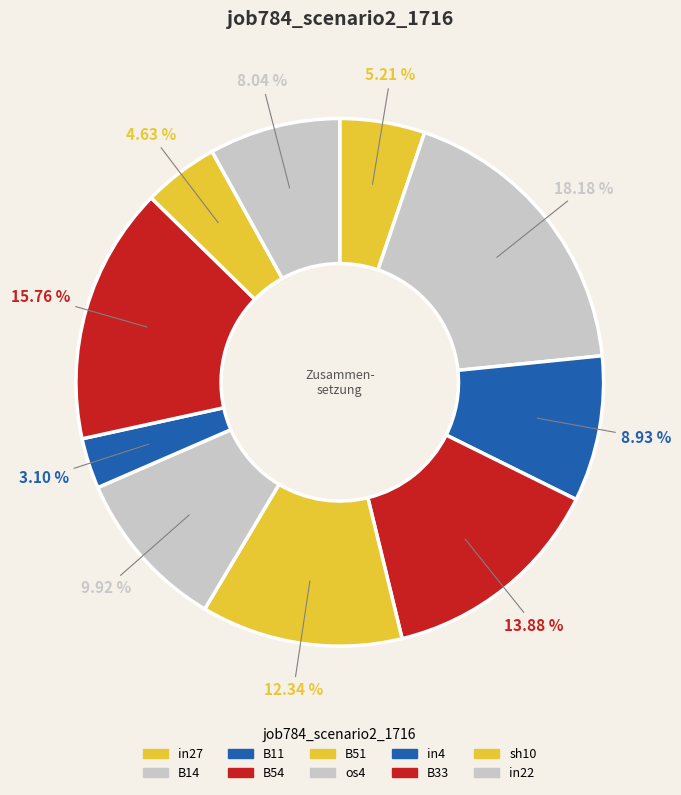

What percentage is the in27 slice, to the nearest percent?

5%